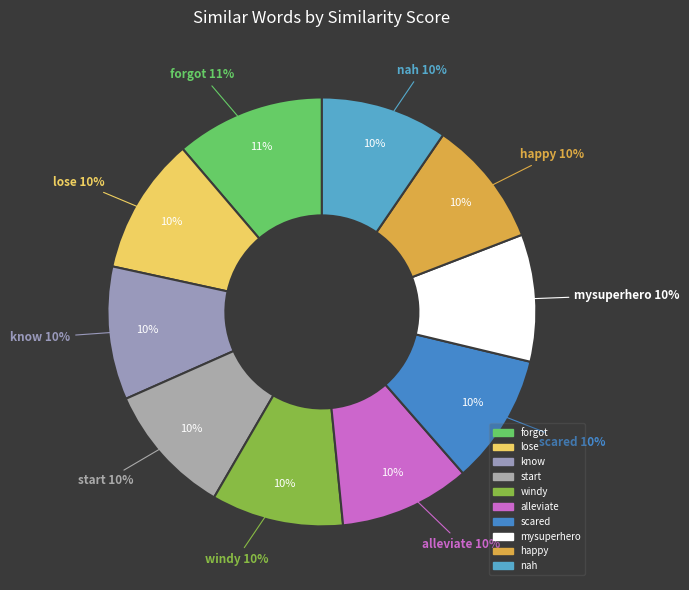

The scared slice represents 4% of the pie. True or false?

False